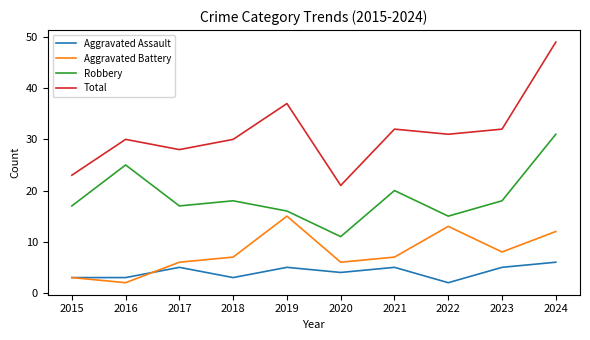

Read the Aggravated Battery value at 2019.

15